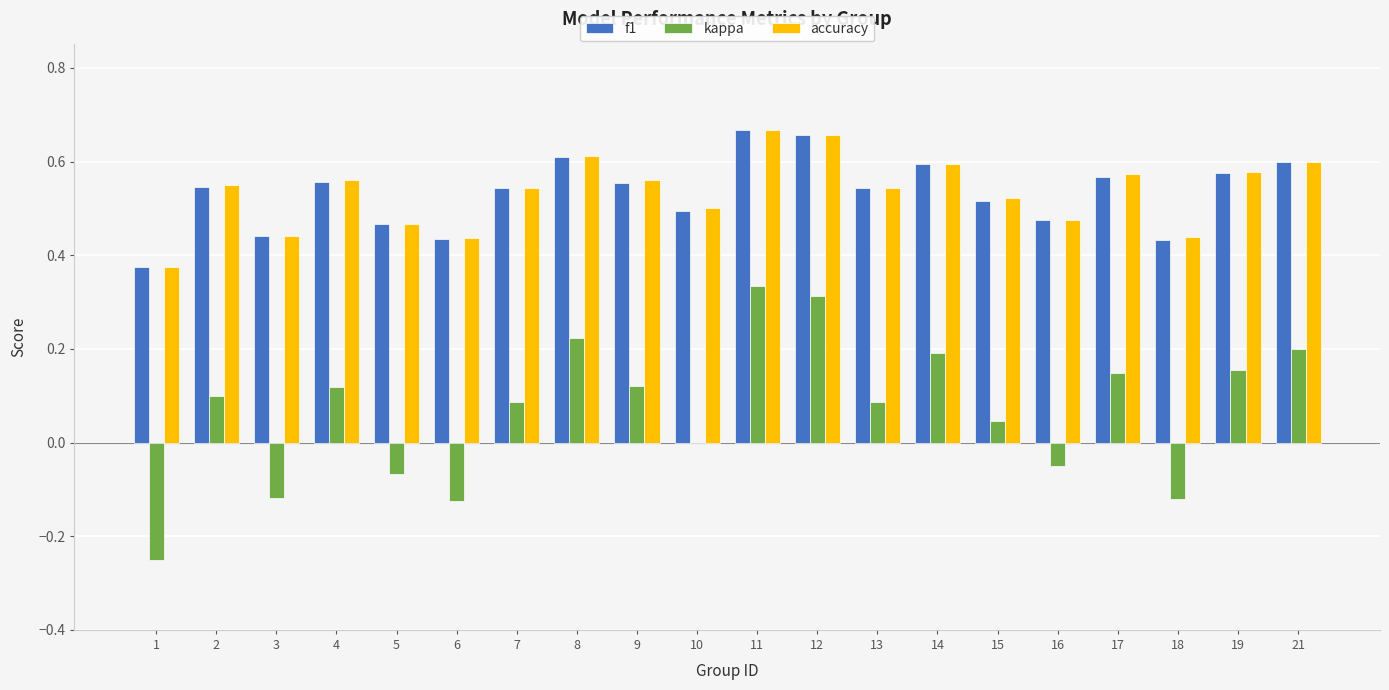

What is the sum of all accuracy values?

10.7